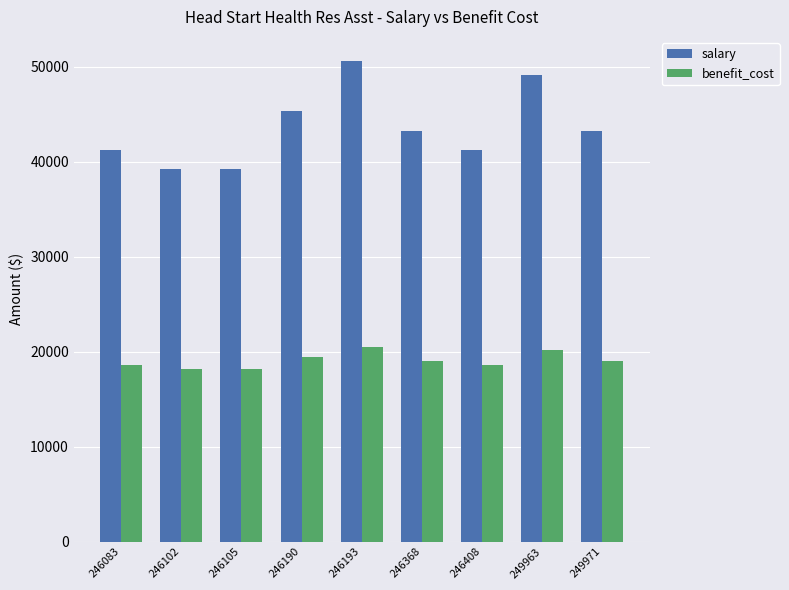

How many categories are shown in the chart?

9